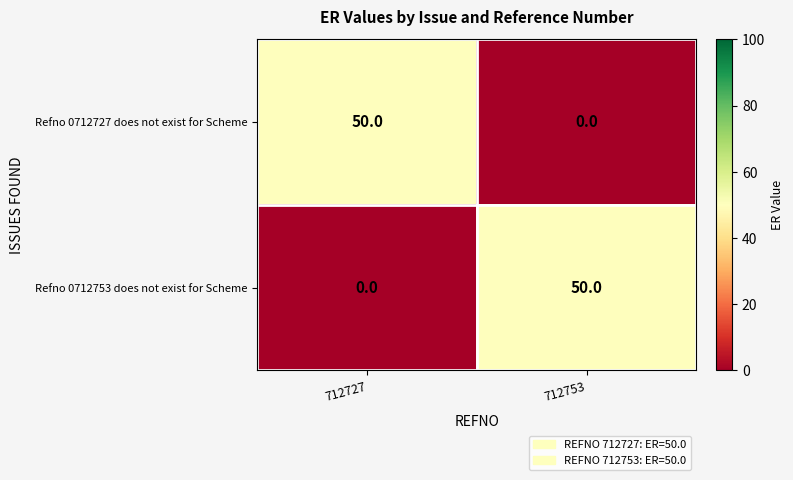

Reading right to left, what are all the values shown in this chart?

Refno 0712727 does not exist for Scheme: 0	50
Refno 0712753 does not exist for Scheme: 50	0